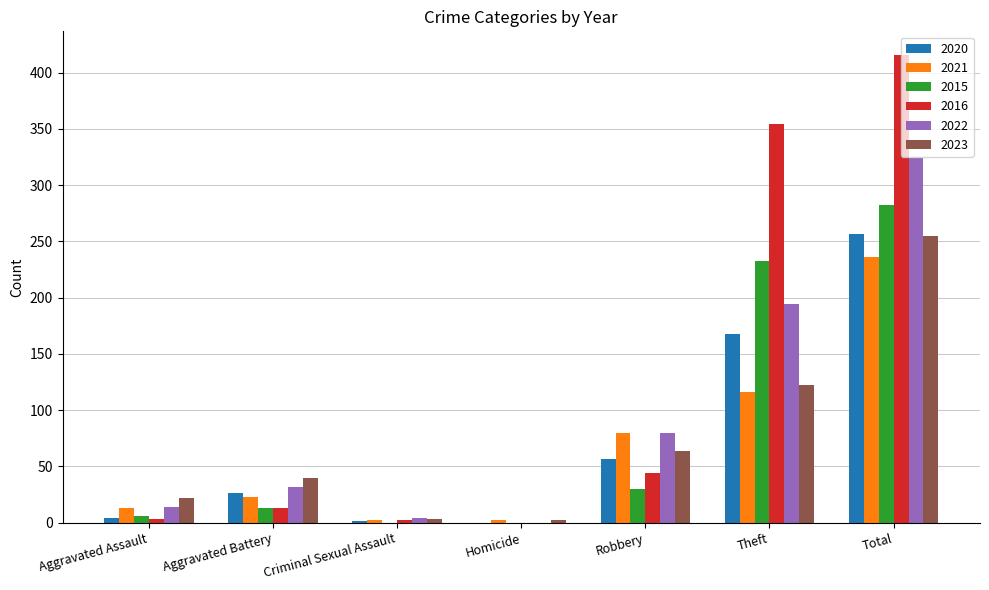

Which series has the largest total across all categories?

2016